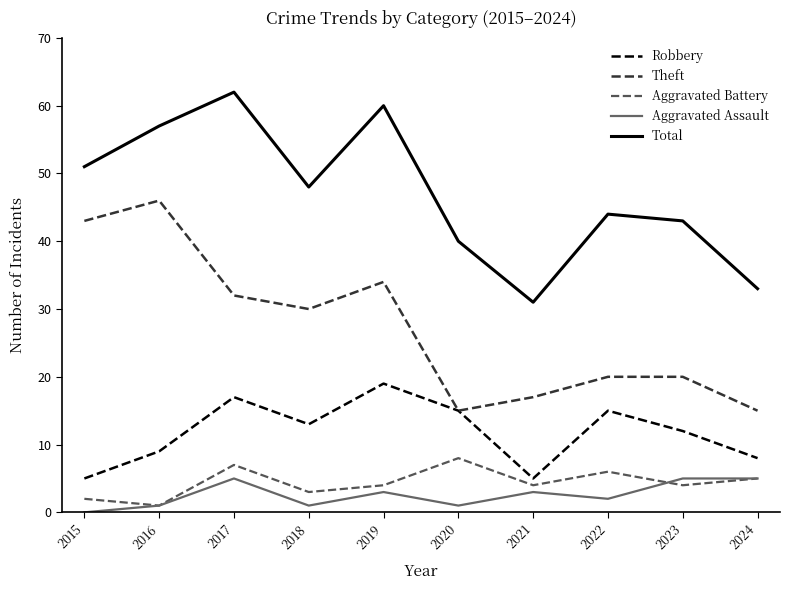

Is the value of Aggravated Assault at 2020 greater than the value of Theft at 2019?

No